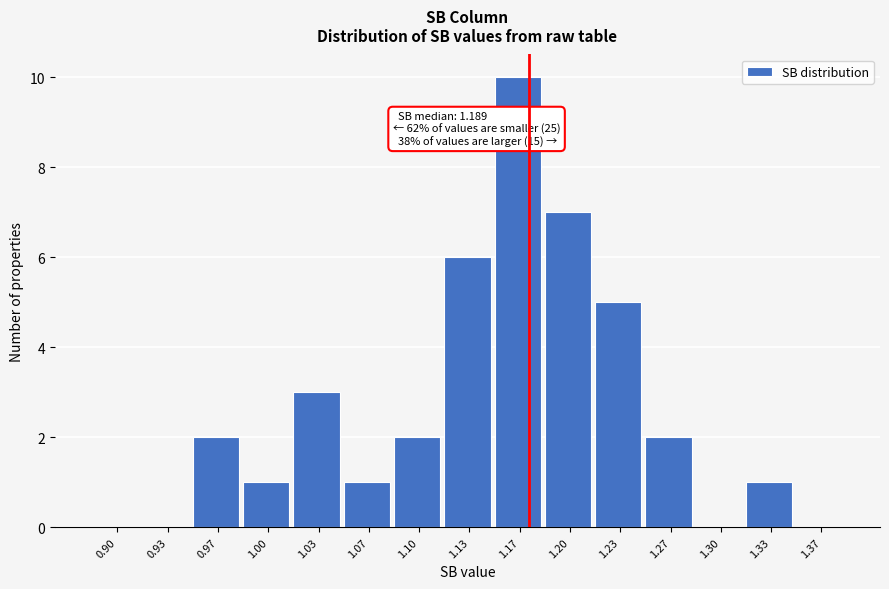

Reading left to right, extract all data points from this chart.

0.90=0	0.93=0	0.97=2	1.00=1	1.03=3	1.07=1	1.10=2	1.13=6	1.17=10	1.20=7	1.23=5	1.27=2	1.30=0	1.33=1	1.37=0